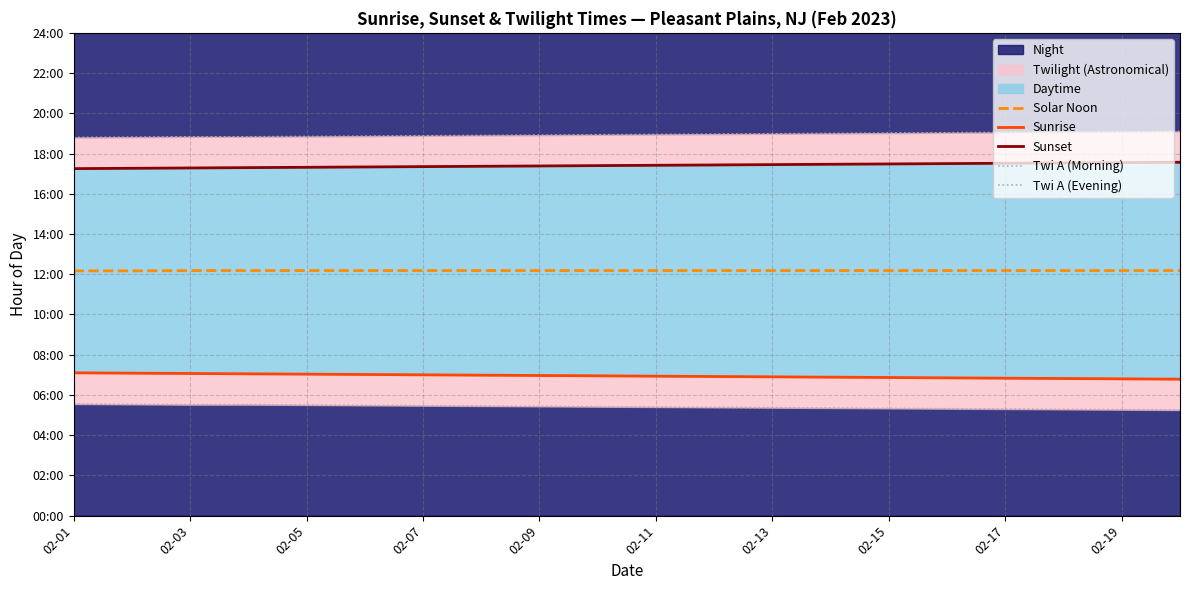

The value of Twi A (Morning) at 15 is 1.2. True or false?

False